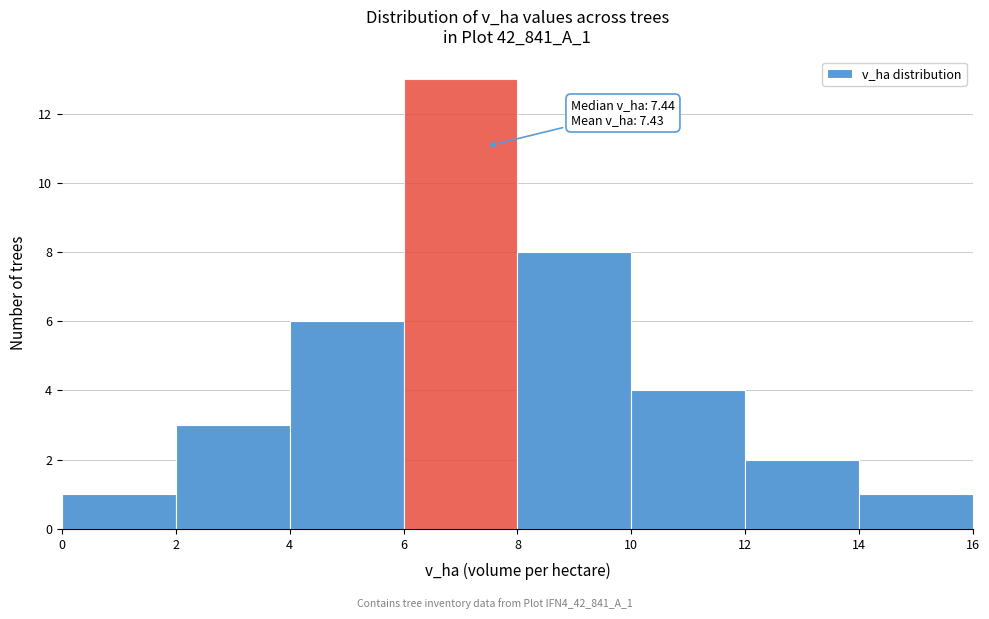

Which range on the x-axis has the tallest bar?

6 to 8